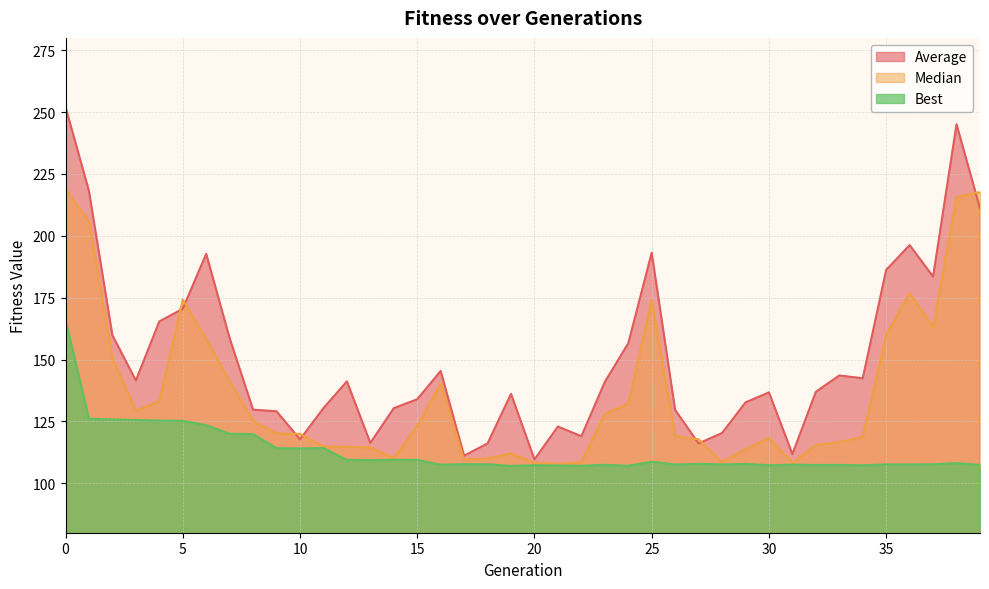

Which series has the largest total across all categories?

Average